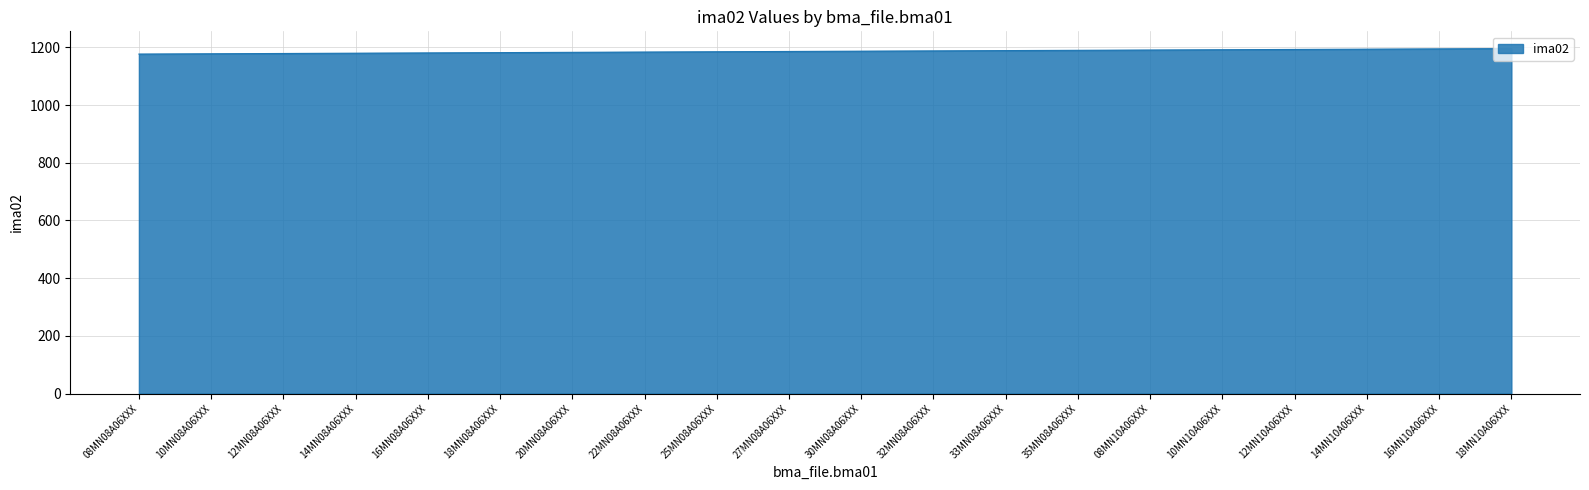

Approximately how many times larger is the value at 20MN08A06XXX compared to 10MN08A06XXX?

1.0